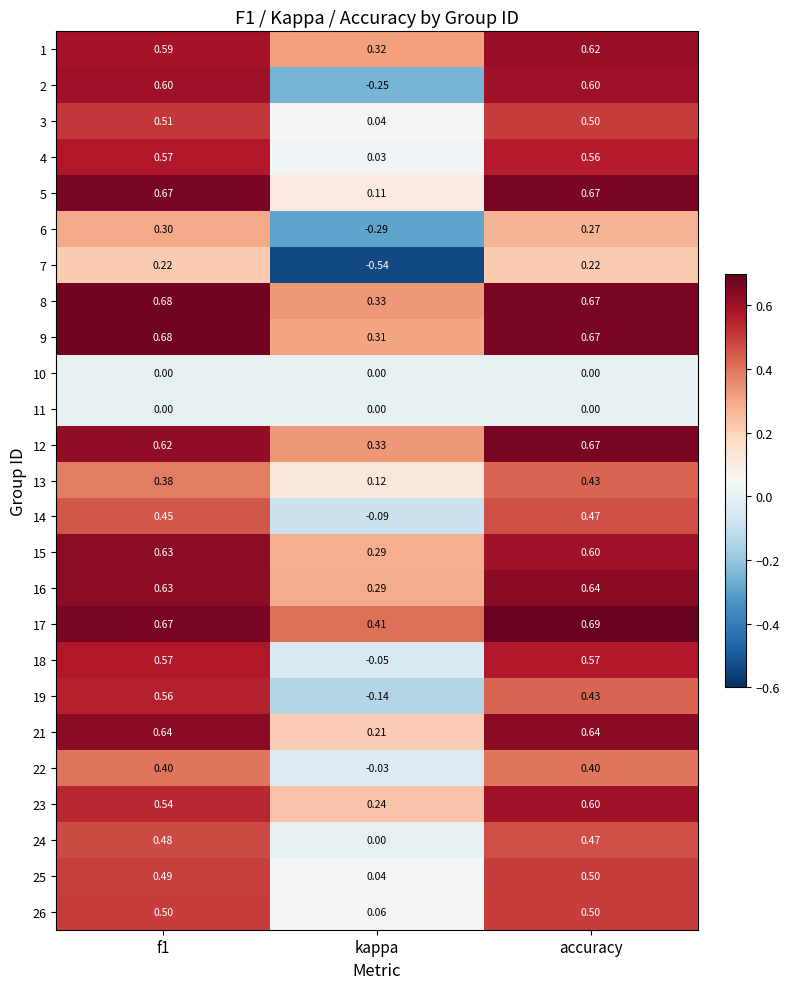

Which label corresponds to the largest value in the chart?

accuracy